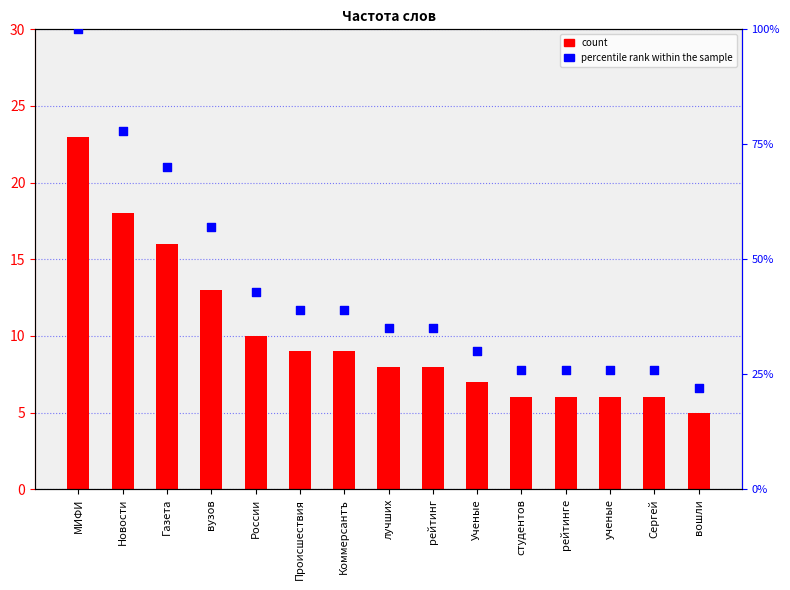

Which series reaches the minimum Y coordinate?

count